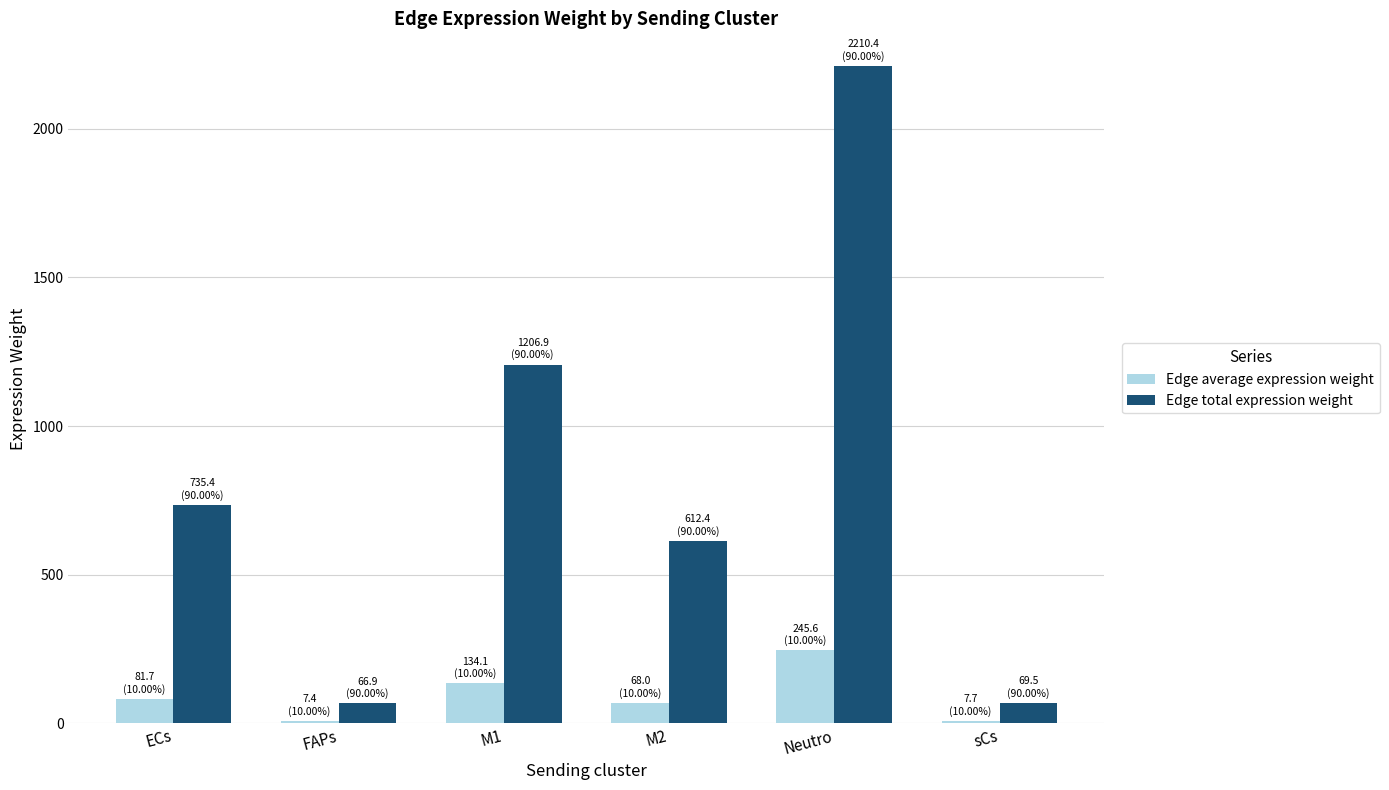

Is it true that Edge total expression weight equals 612.4 at M2?

True